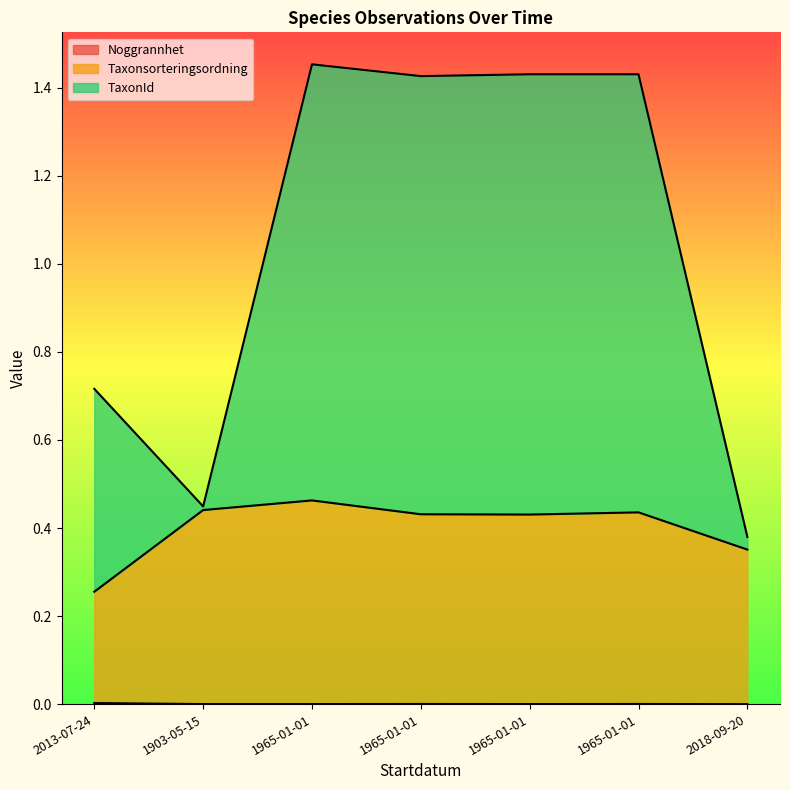

True or false: TaxonId has more than 0 points higher than both neighbors.

True